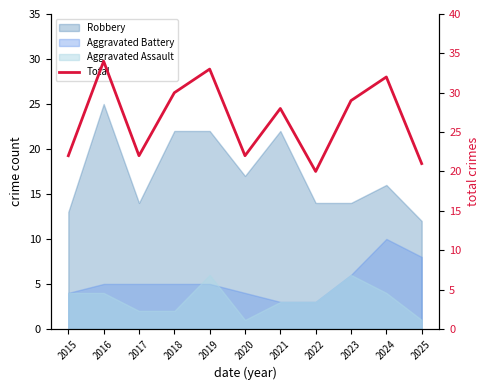

How many lines are shown in the chart?

1